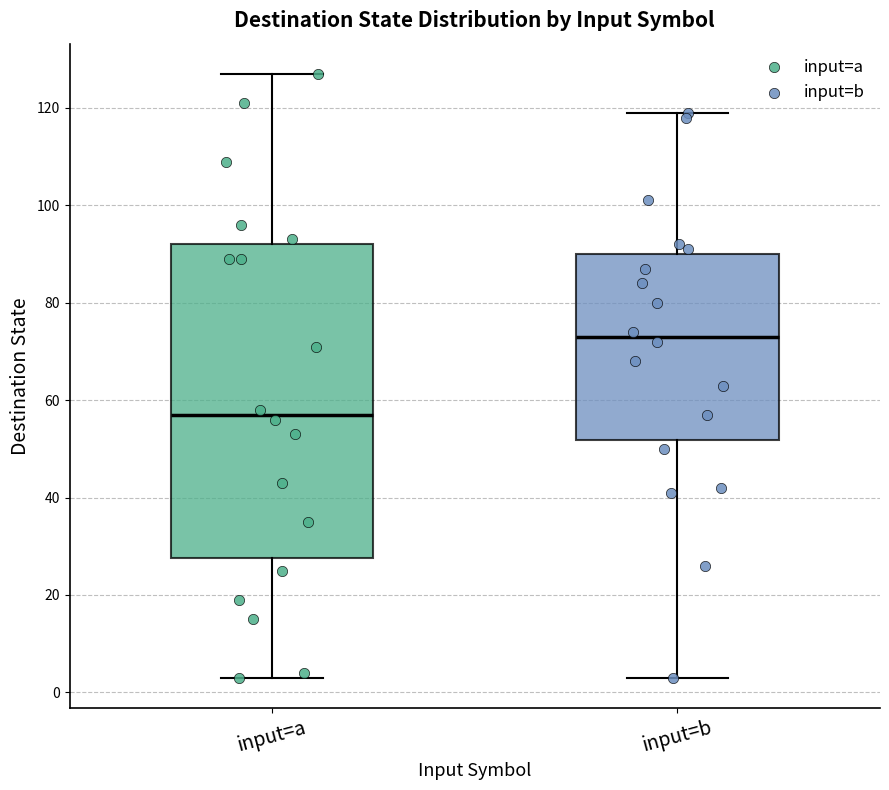

Where does the lower whisker of the box for input=b end on the y-axis? The values are not printed on the chart, so give them approximately, as read against the axis.

4